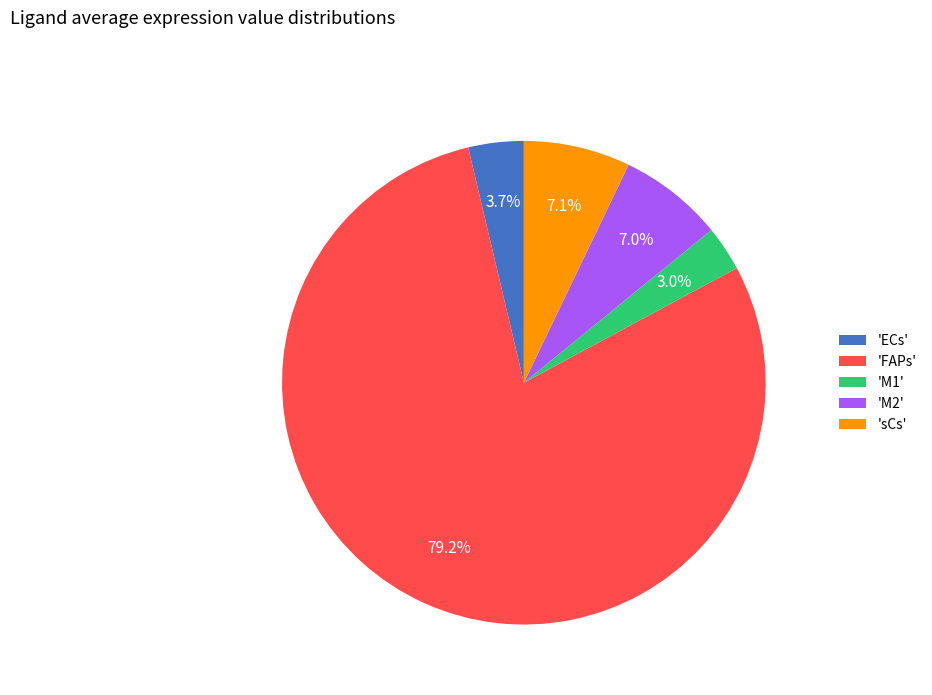

How many slices are in this pie chart?

5